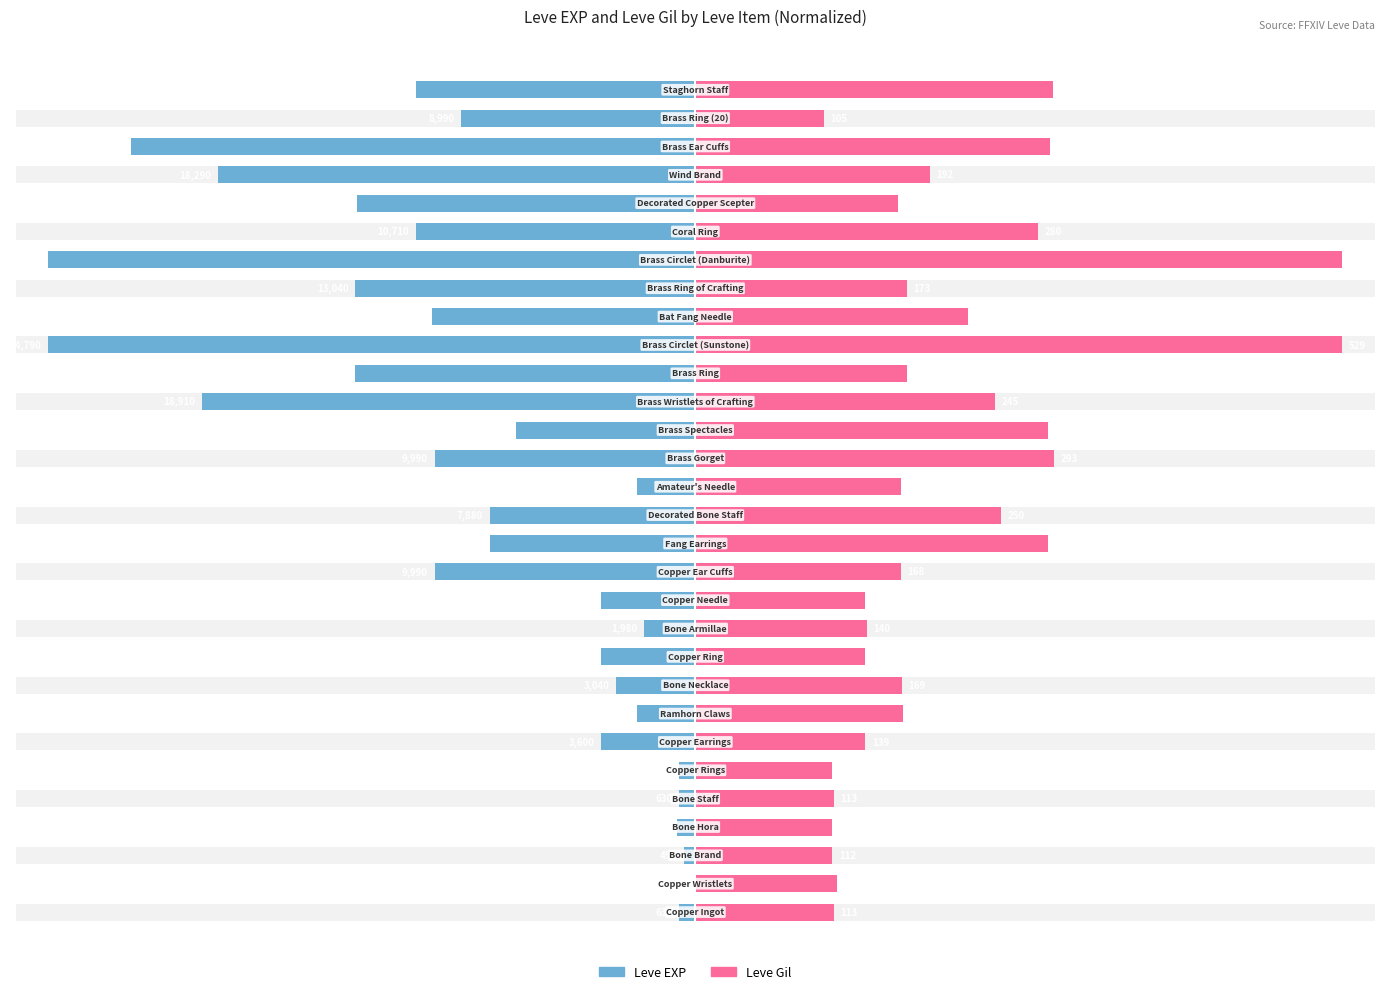

List the series in order of their peak value, lowest first.

Leve EXP, Leve Gil